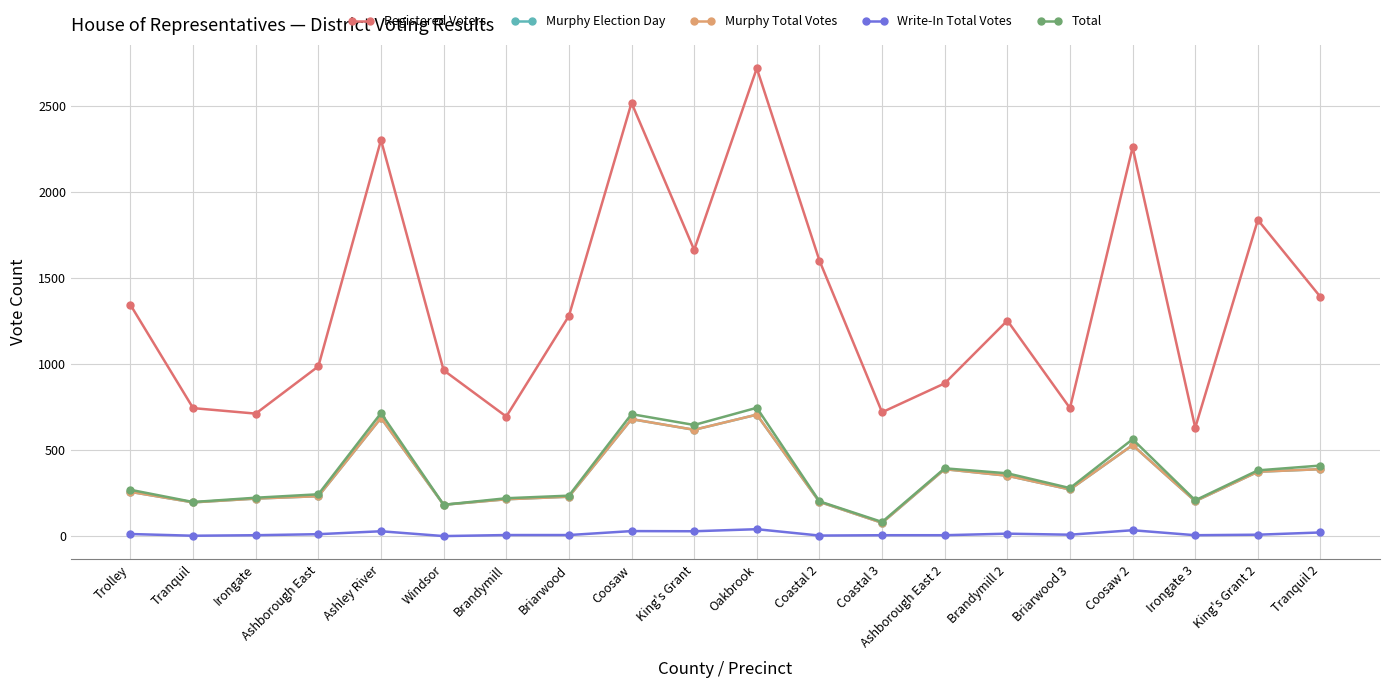

Where is the first local minimum for Murphy Election Day?

Tranquil